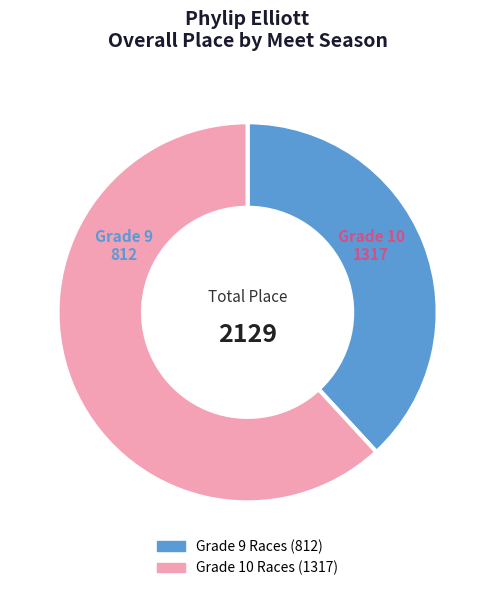

Is there a majority slice in this chart?

Yes